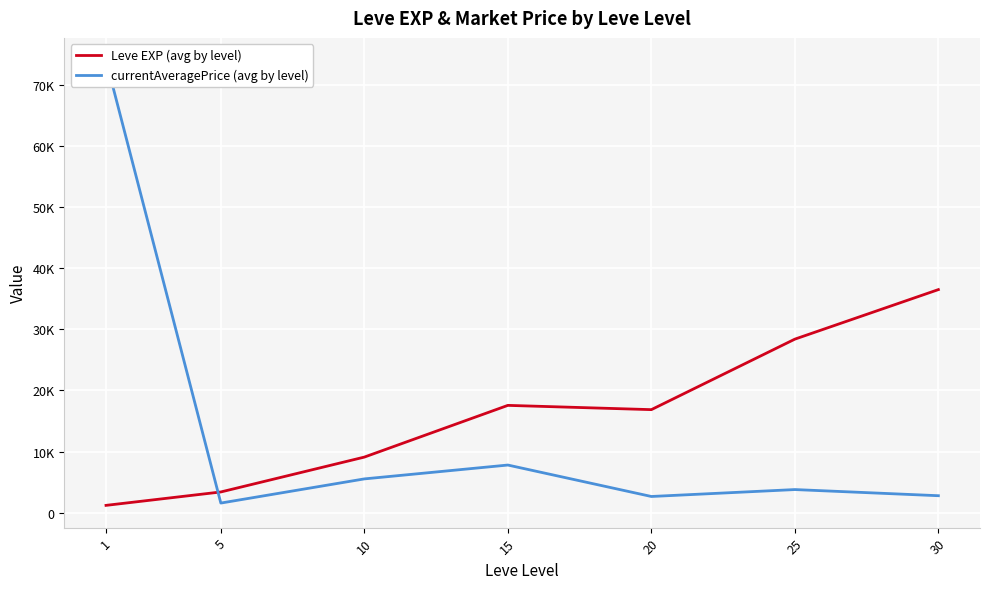

What is the approximate value of Leve EXP (avg by level) at 20?

16865.0